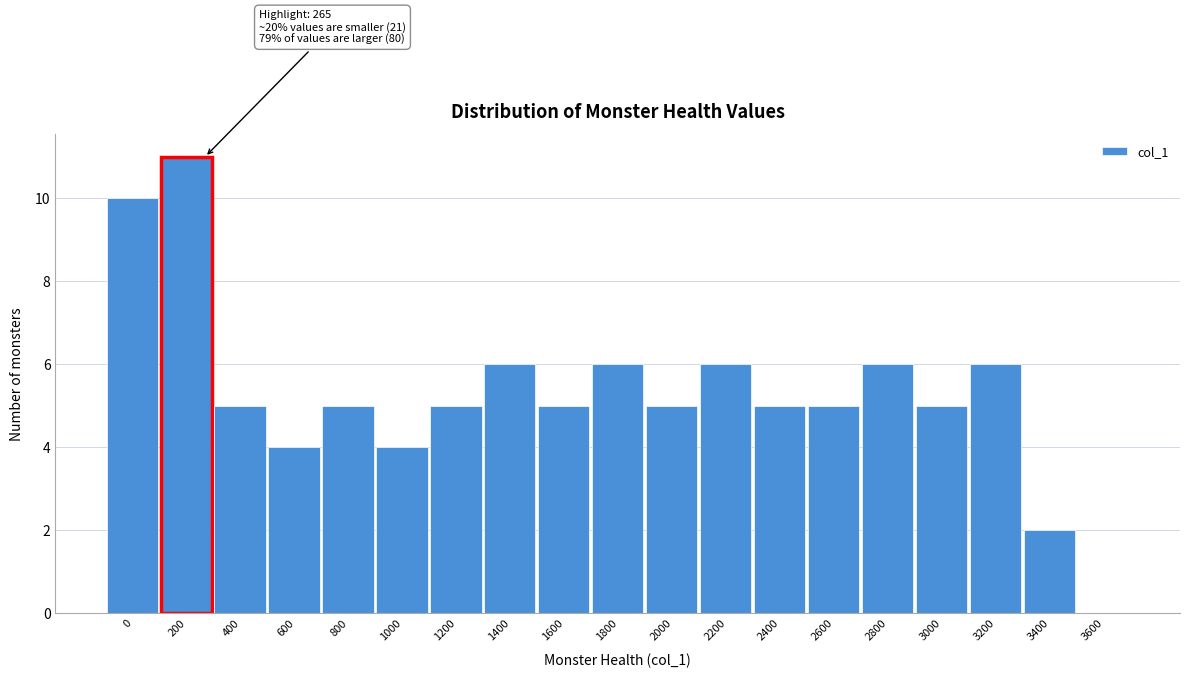

Reading left to right, list all the values displayed in this chart.

0=10	200=11	400=5	600=4	800=5	1000=4	1200=5	1400=6	1600=5	1800=6	2000=5	2200=6	2400=5	2600=5	2800=6	3000=5	3200=6	3400=2	3600=0